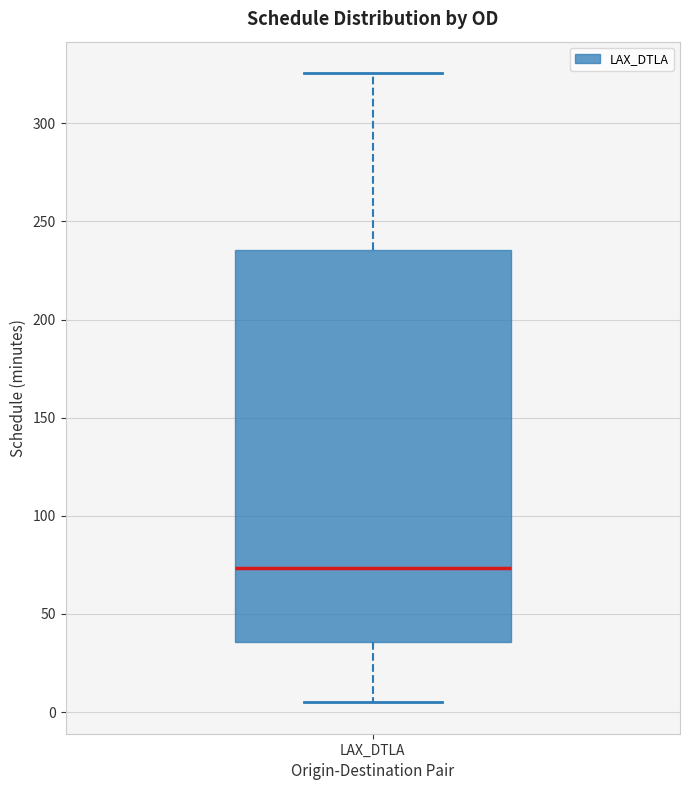

Transcribe this box plot: give where the median line is, the range the box spans, and where the two whiskers end, as read against the y-axis. The values are not printed on the chart, so give them approximately, as read against the axis.

median 75, box 35 to 235, whiskers 5 to 325